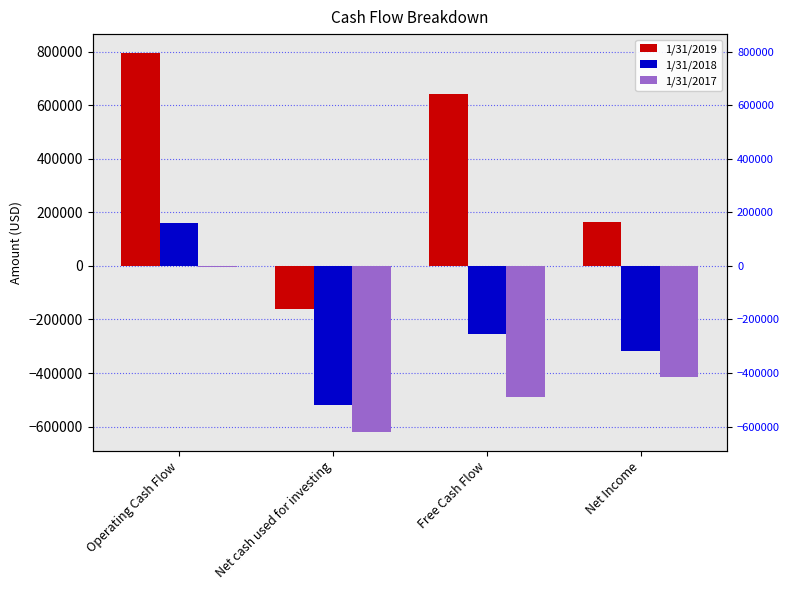

True or false: 1/31/2019 has a value of 794547 at Operating Cash Flow.

True